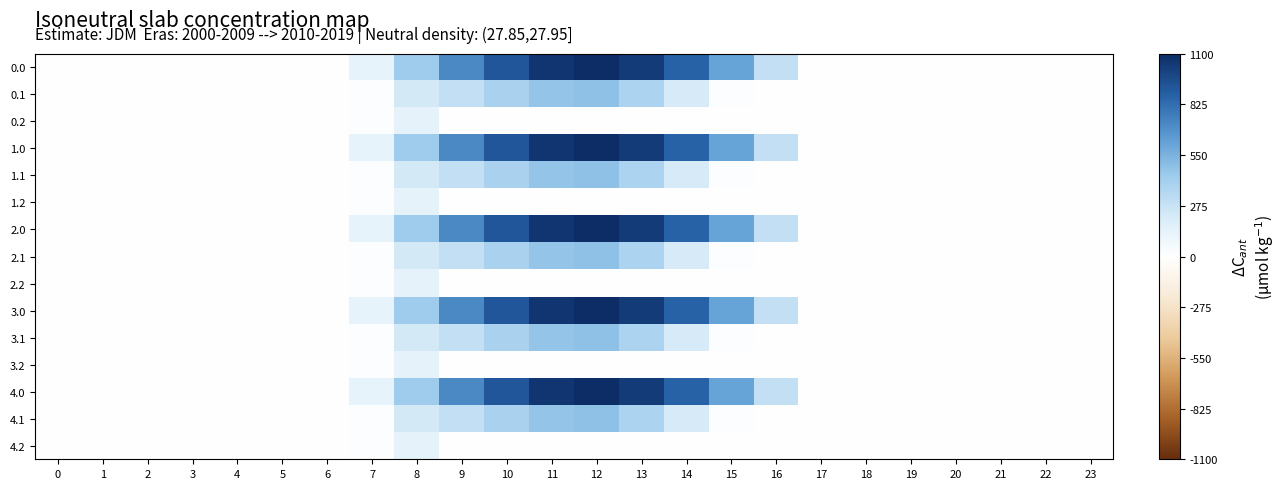

Reading left to right, extract all data points from this chart.

0.0: 0=0.0	1=0.0	2=0.0	3=0.0	4=0.0	5=0.0	6=0.0	7=120.6	8=430.3	9=716.9	10=916.2	11=1060.3	12=1096.7	13=1032.9	14=870.6	15=615.9	16=294.5	17=0.0	18=0.0	19=0.0	20=0.0	21=0.0	22=0.0	23=0.0
0.1: 0=0.0	1=0.0	2=0.0	3=0.0	4=0.0	5=0.0	6=0.0	7=17.7	8=227.5	9=295.9	10=388.1	11=471.7	12=485.4	13=382.7	14=219.2	15=17.3	16=0.0	17=0.0	18=0.0	19=0.0	20=0.0	21=0.0	22=0.0	23=0.0
0.2: 0=0.0	1=0.0	2=0.0	3=0.0	4=0.0	5=0.0	6=0.0	7=22.3	8=134.2	9=0.0	10=0.0	11=0.0	12=0.0	13=0.0	14=0.0	15=0.0	16=0.0	17=0.0	18=0.0	19=0.0	20=0.0	21=0.0	22=0.0	23=0.0
1.0: 0=0.0	1=0.0	2=0.0	3=0.0	4=0.0	5=0.0	6=0.0	7=120.6	8=430.3	9=716.9	10=916.2	11=1060.3	12=1096.7	13=1032.9	14=870.6	15=615.9	16=294.5	17=0.0	18=0.0	19=0.0	20=0.0	21=0.0	22=0.0	23=0.0
1.1: 0=0.0	1=0.0	2=0.0	3=0.0	4=0.0	5=0.0	6=0.0	7=17.7	8=227.5	9=295.9	10=388.1	11=471.7	12=485.4	13=382.7	14=219.2	15=17.3	16=0.0	17=0.0	18=0.0	19=0.0	20=0.0	21=0.0	22=0.0	23=0.0
1.2: 0=0.0	1=0.0	2=0.0	3=0.0	4=0.0	5=0.0	6=0.0	7=22.3	8=134.2	9=0.0	10=0.0	11=0.0	12=0.0	13=0.0	14=0.0	15=0.0	16=0.0	17=0.0	18=0.0	19=0.0	20=0.0	21=0.0	22=0.0	23=0.0
2.0: 0=0.0	1=0.0	2=0.0	3=0.0	4=0.0	5=0.0	6=0.0	7=120.6	8=430.3	9=716.9	10=916.2	11=1060.3	12=1096.7	13=1032.9	14=870.6	15=615.9	16=294.5	17=0.0	18=0.0	19=0.0	20=0.0	21=0.0	22=0.0	23=0.0
2.1: 0=0.0	1=0.0	2=0.0	3=0.0	4=0.0	5=0.0	6=0.0	7=17.7	8=227.5	9=295.9	10=388.1	11=471.7	12=485.4	13=382.7	14=219.2	15=17.3	16=0.0	17=0.0	18=0.0	19=0.0	20=0.0	21=0.0	22=0.0	23=0.0
2.2: 0=0.0	1=0.0	2=0.0	3=0.0	4=0.0	5=0.0	6=0.0	7=22.3	8=134.2	9=0.0	10=0.0	11=0.0	12=0.0	13=0.0	14=0.0	15=0.0	16=0.0	17=0.0	18=0.0	19=0.0	20=0.0	21=0.0	22=0.0	23=0.0
3.0: 0=0.0	1=0.0	2=0.0	3=0.0	4=0.0	5=0.0	6=0.0	7=120.6	8=430.3	9=716.9	10=916.2	11=1060.3	12=1096.7	13=1032.9	14=870.6	15=615.9	16=294.5	17=0.0	18=0.0	19=0.0	20=0.0	21=0.0	22=0.0	23=0.0
3.1: 0=0.0	1=0.0	2=0.0	3=0.0	4=0.0	5=0.0	6=0.0	7=17.7	8=227.5	9=295.9	10=388.1	11=471.7	12=485.4	13=382.7	14=219.2	15=17.3	16=0.0	17=0.0	18=0.0	19=0.0	20=0.0	21=0.0	22=0.0	23=0.0
3.2: 0=0.0	1=0.0	2=0.0	3=0.0	4=0.0	5=0.0	6=0.0	7=22.3	8=134.2	9=0.0	10=0.0	11=0.0	12=0.0	13=0.0	14=0.0	15=0.0	16=0.0	17=0.0	18=0.0	19=0.0	20=0.0	21=0.0	22=0.0	23=0.0
4.0: 0=0.0	1=0.0	2=0.0	3=0.0	4=0.0	5=0.0	6=0.0	7=120.6	8=430.3	9=716.9	10=916.2	11=1060.3	12=1096.7	13=1032.9	14=870.6	15=615.9	16=294.5	17=0.0	18=0.0	19=0.0	20=0.0	21=0.0	22=0.0	23=0.0
4.1: 0=0.0	1=0.0	2=0.0	3=0.0	4=0.0	5=0.0	6=0.0	7=17.7	8=227.5	9=295.9	10=388.1	11=471.7	12=485.4	13=382.7	14=219.2	15=17.3	16=0.0	17=0.0	18=0.0	19=0.0	20=0.0	21=0.0	22=0.0	23=0.0
4.2: 0=0.0	1=0.0	2=0.0	3=0.0	4=0.0	5=0.0	6=0.0	7=22.3	8=134.2	9=0.0	10=0.0	11=0.0	12=0.0	13=0.0	14=0.0	15=0.0	16=0.0	17=0.0	18=0.0	19=0.0	20=0.0	21=0.0	22=0.0	23=0.0